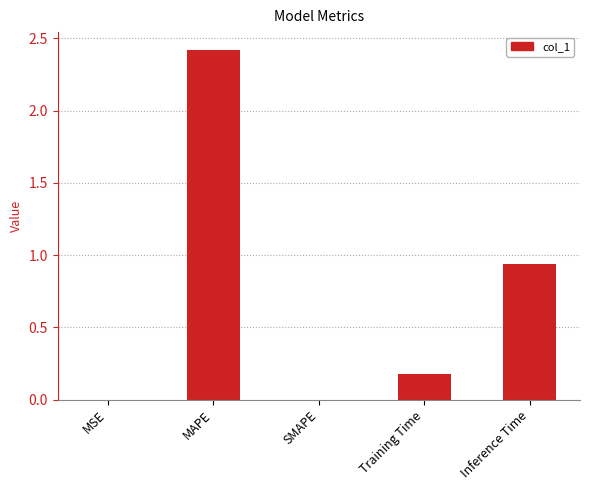

Which category has the highest value across all series?

MAPE